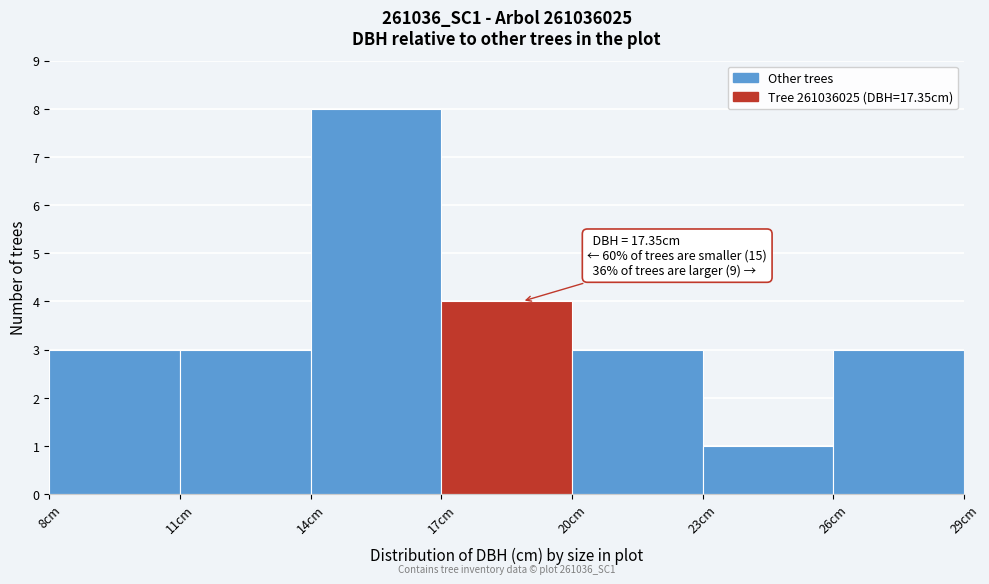

Which range on the x-axis has the tallest bar?

14 to 17